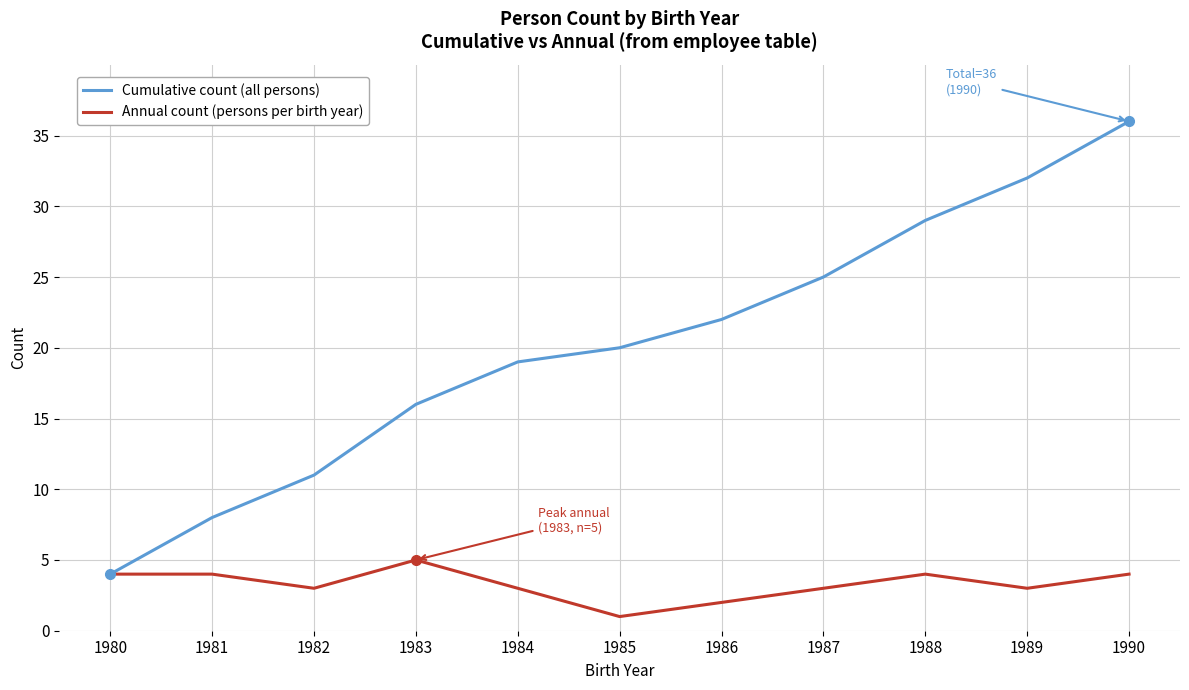

Which series has the largest total across all categories?

Cumulative count (all persons)